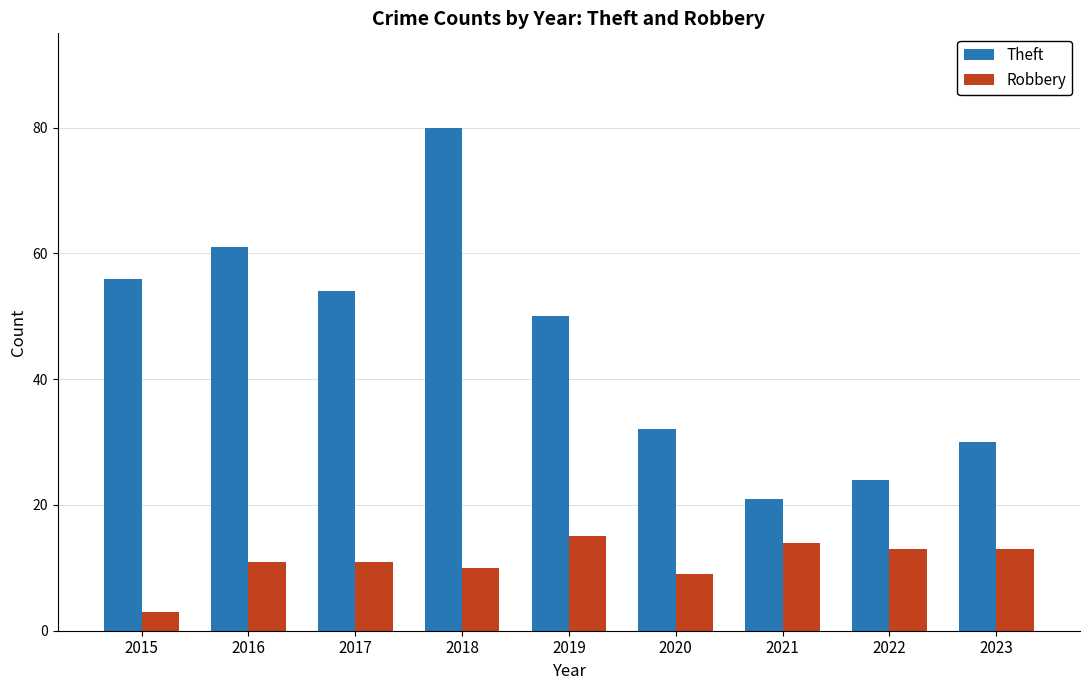

Rank the series by their average value, from highest to lowest.

Theft, Robbery